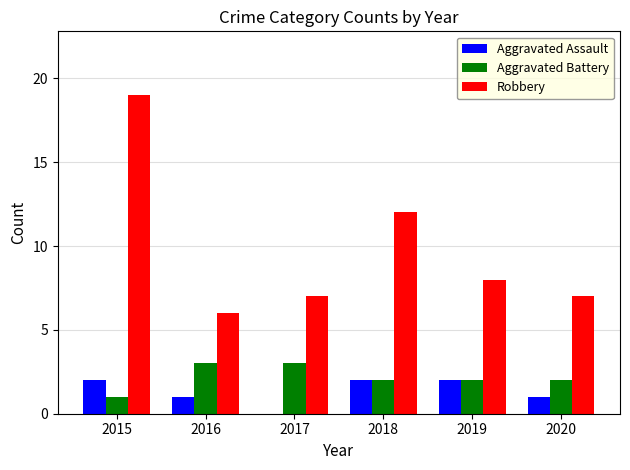

Reading right to left, list all the values displayed in this chart.

Aggravated Assault: 1	2	2	0	1	2
Aggravated Battery: 2	2	2	3	3	1
Robbery: 7	8	12	7	6	19